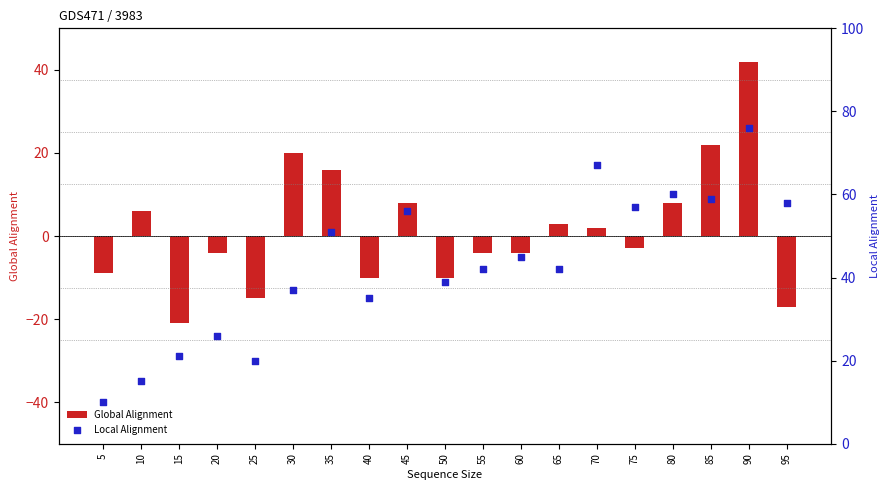

Which series has the largest total across all categories?

Local Alignment